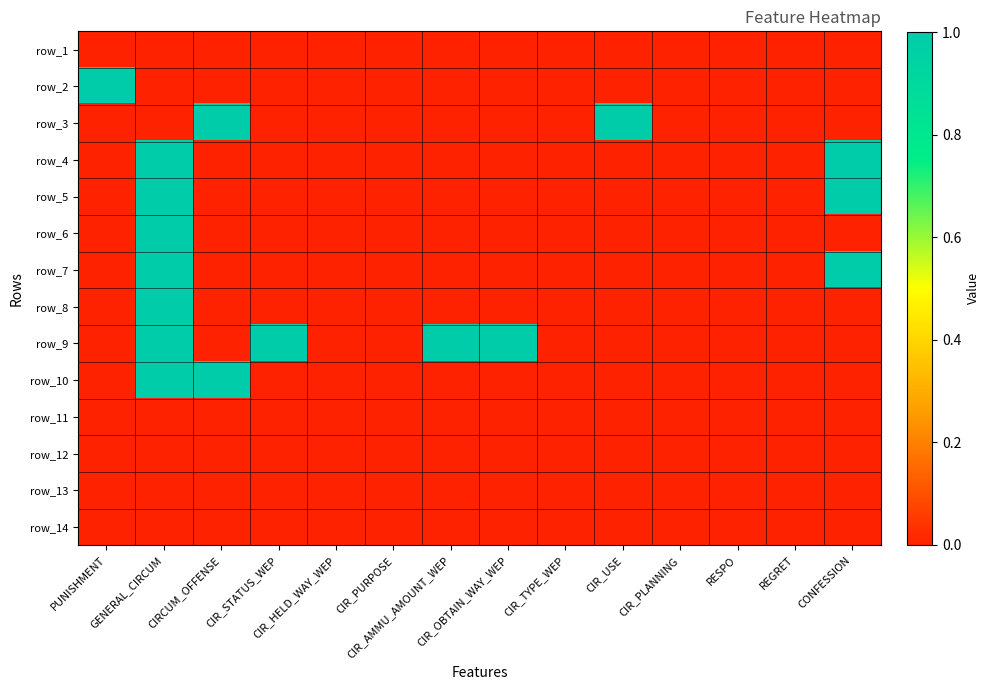

At how many categories does at least one series exceed 0?

8